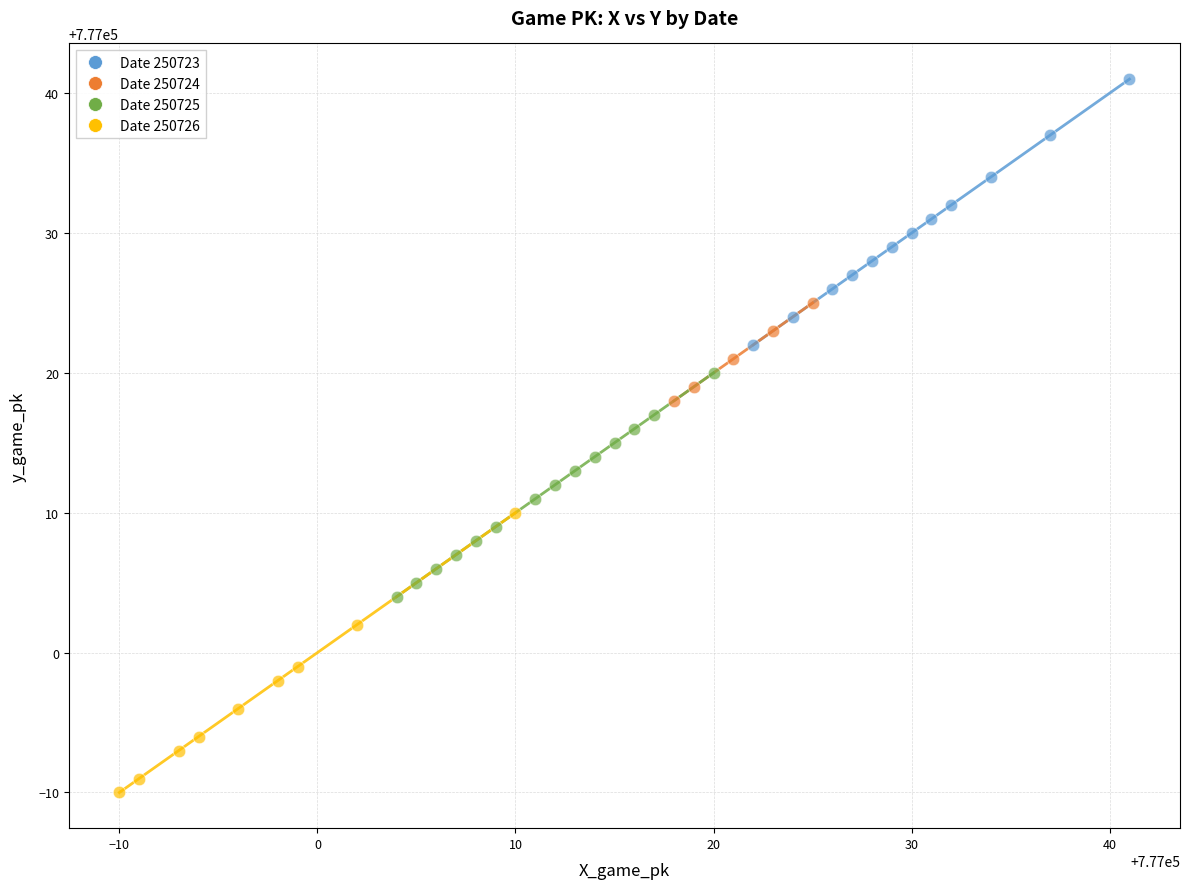

Which series reaches the minimum Y coordinate?

Date 250726